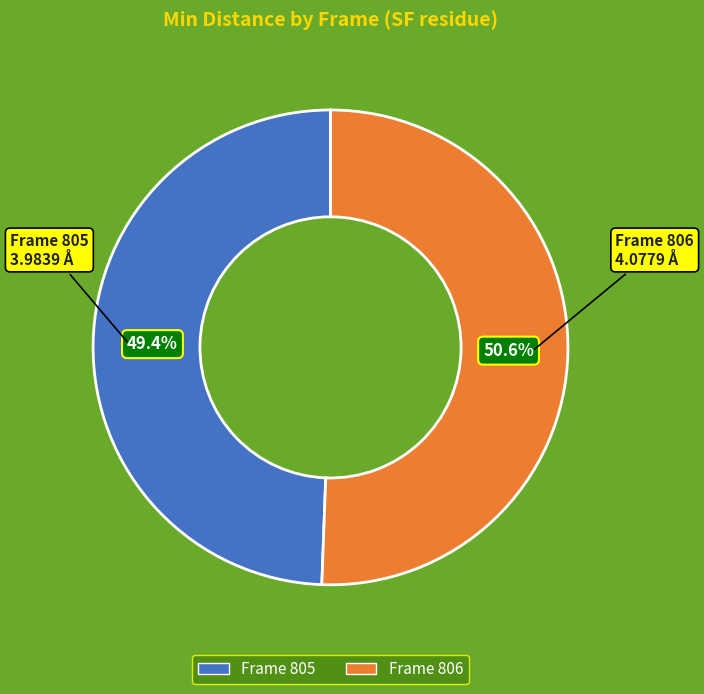

Does any single category account for the majority?

Yes